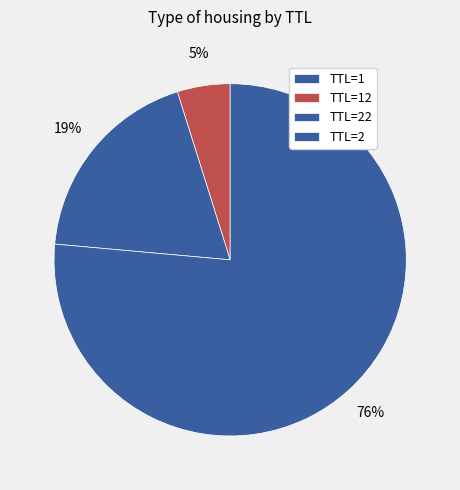

Rank the categories by value from highest to lowest.

2, 22, 12, 1